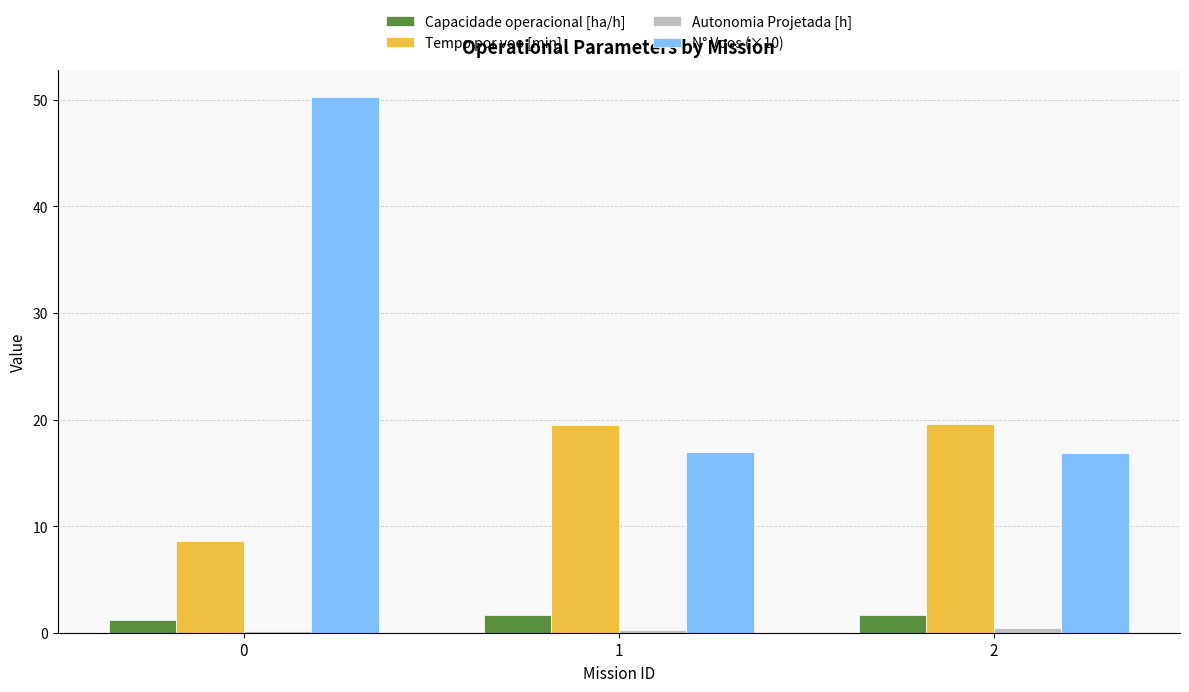

What is the maximum value shown in the chart?

50.3